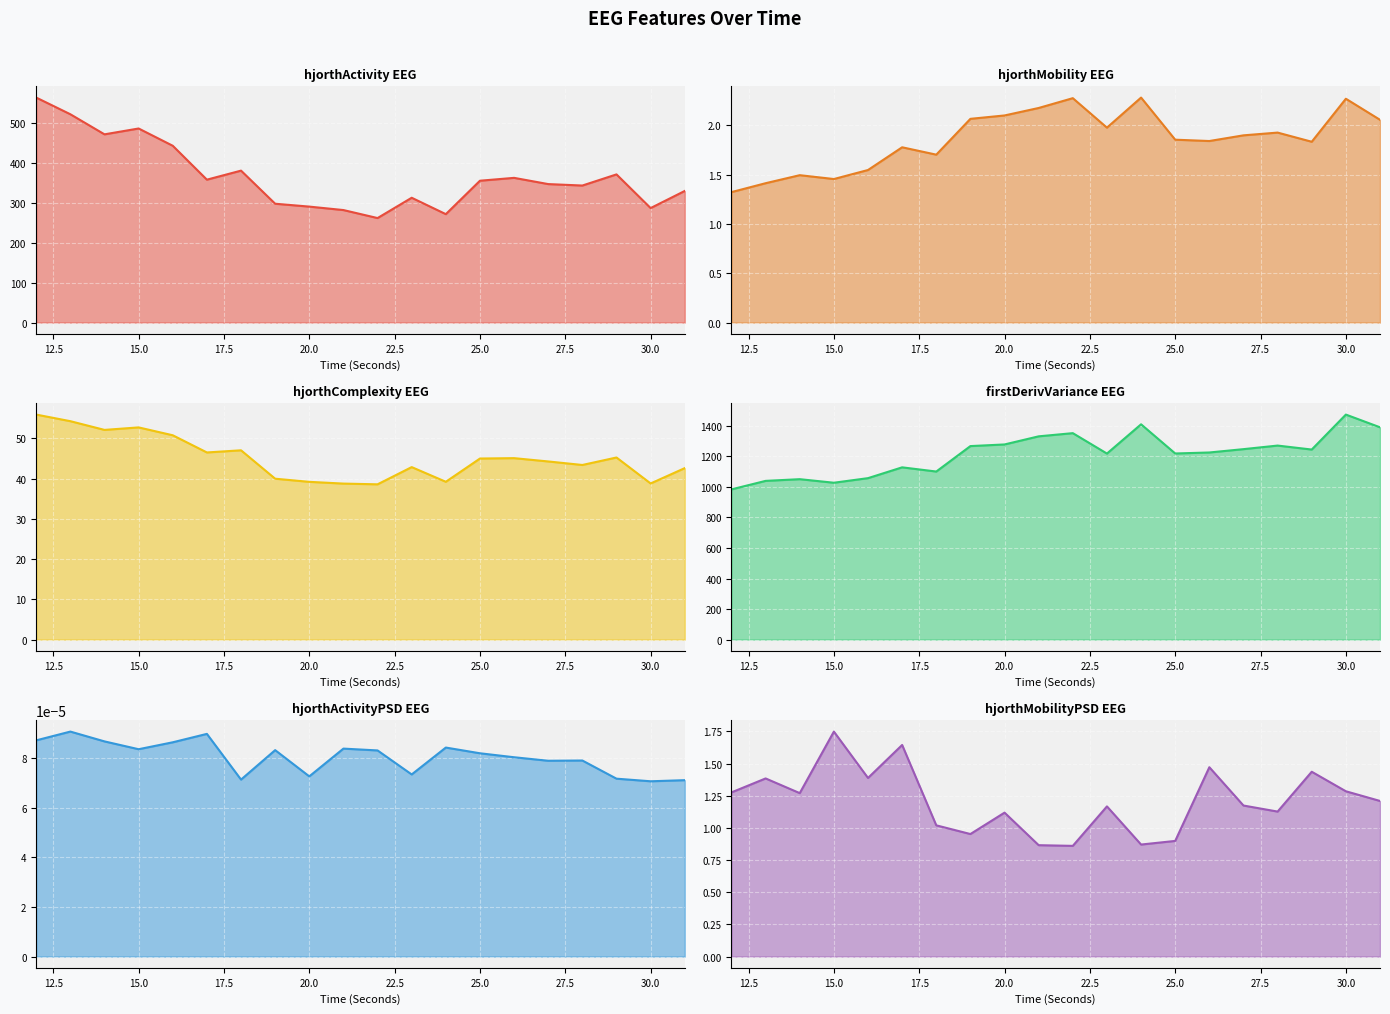

How many times do hjorthMobilityPSD_EEG and hjorthMobility_EEG cross each other?

2